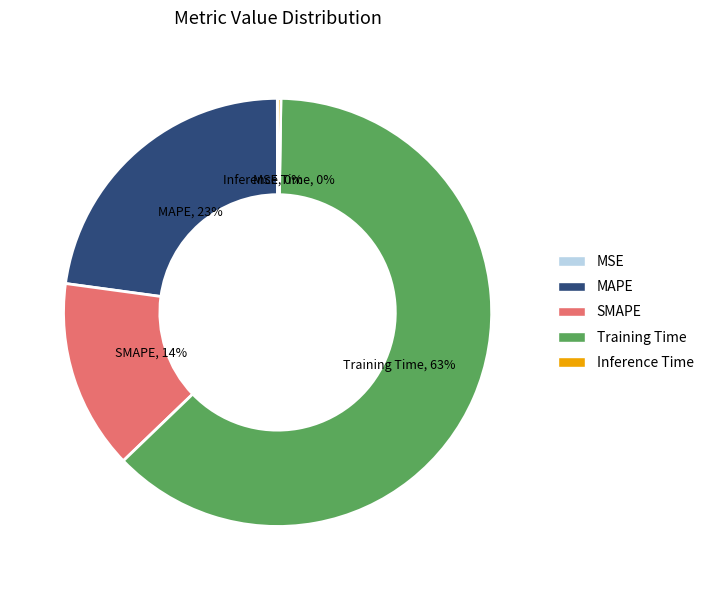

What percentage is the SMAPE slice, to the nearest percent?

14%